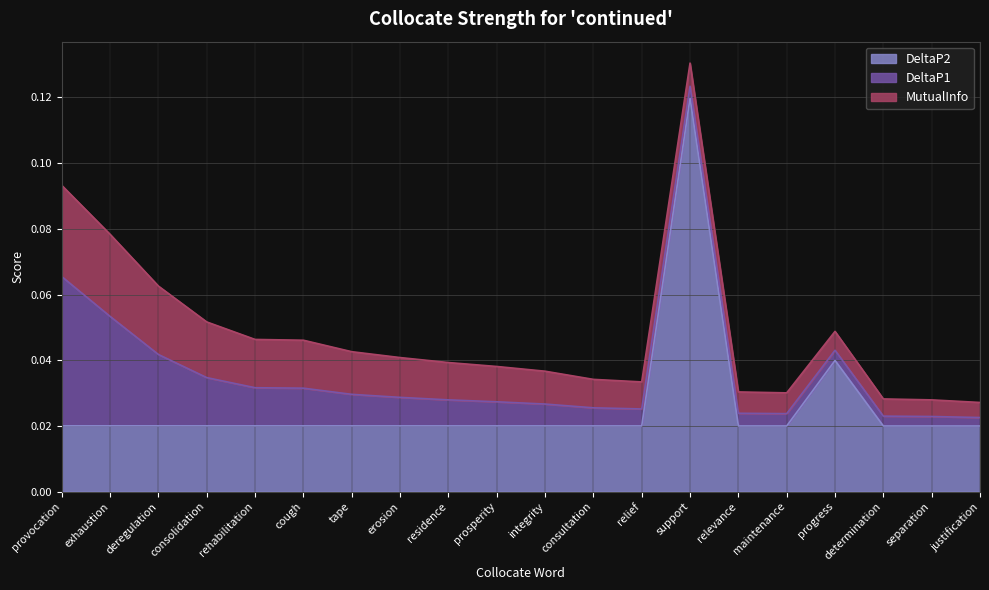

True or false: DeltaP1 has a value of 0.0 at relevance.

True